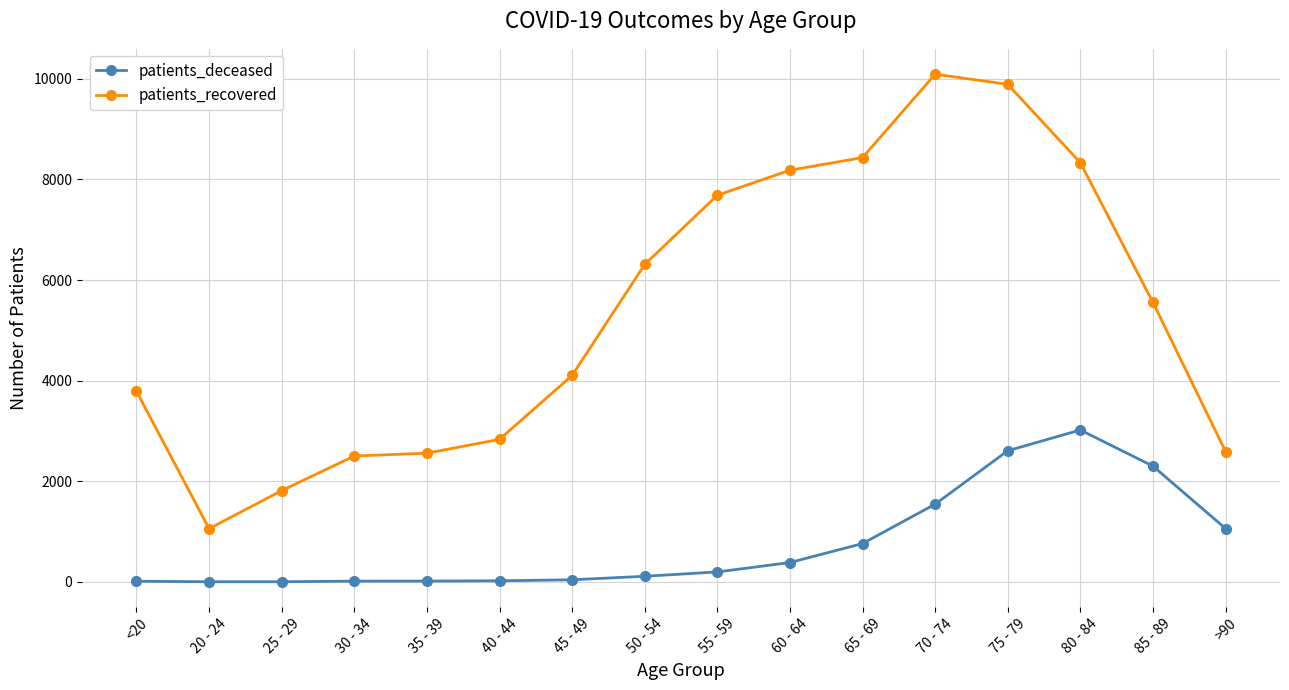

What is the average value of the patients_recovered series?

5359